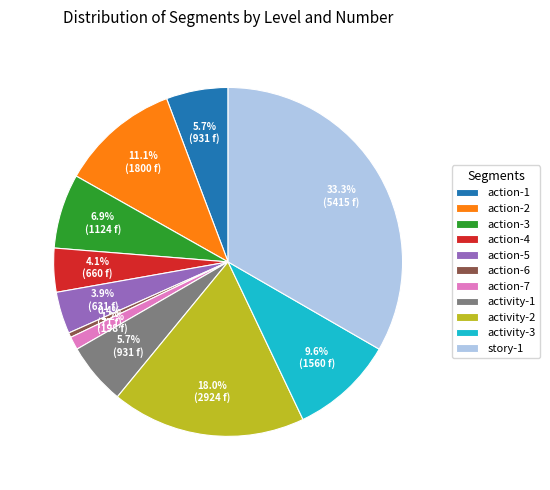

To the nearest percent, what percentage of the pie is action-5?

4%